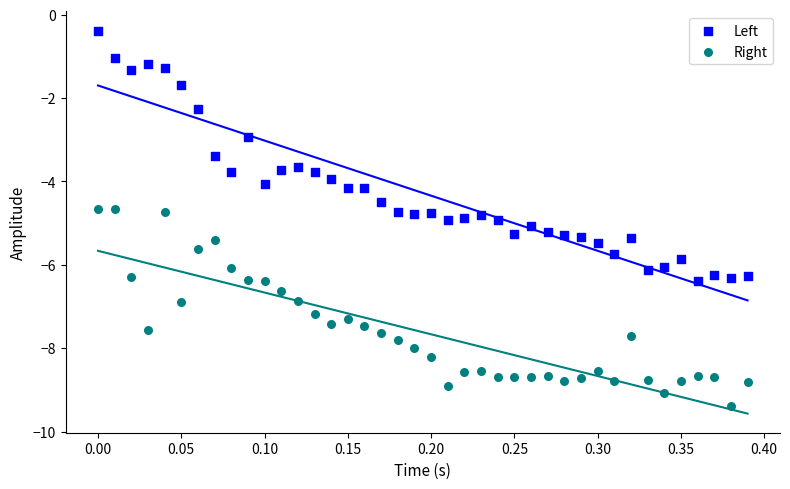

What is the X range (max minus min) for the scatter plot?

0.4